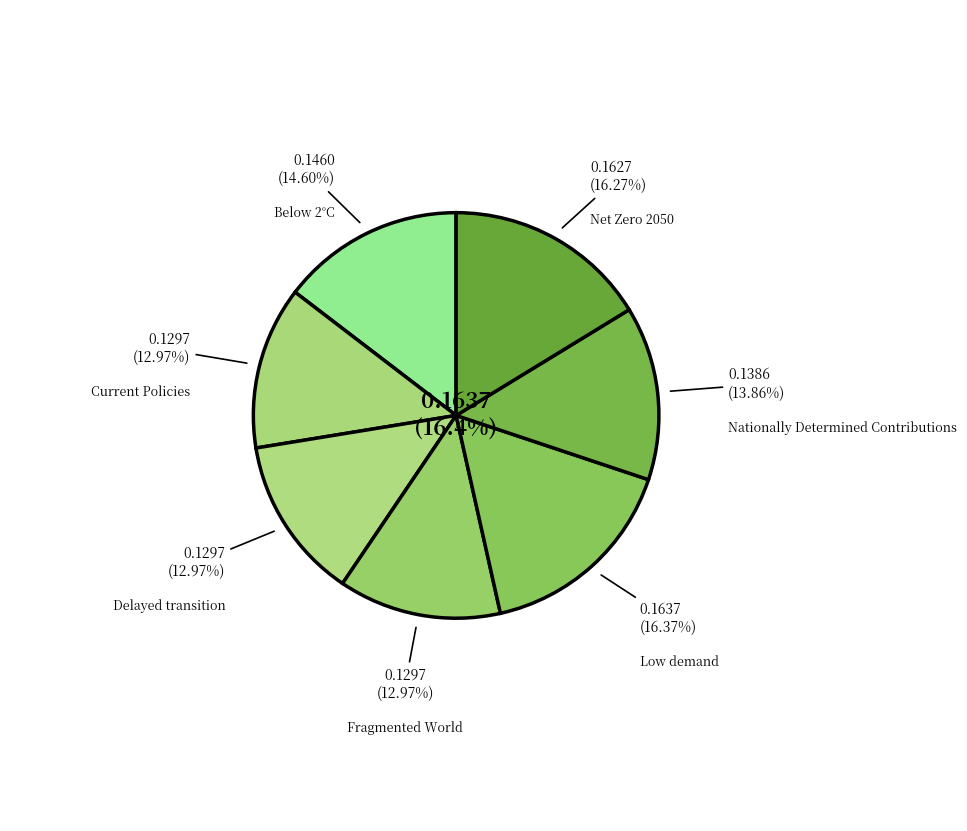

Does Low demand represent more than half of the total?

No